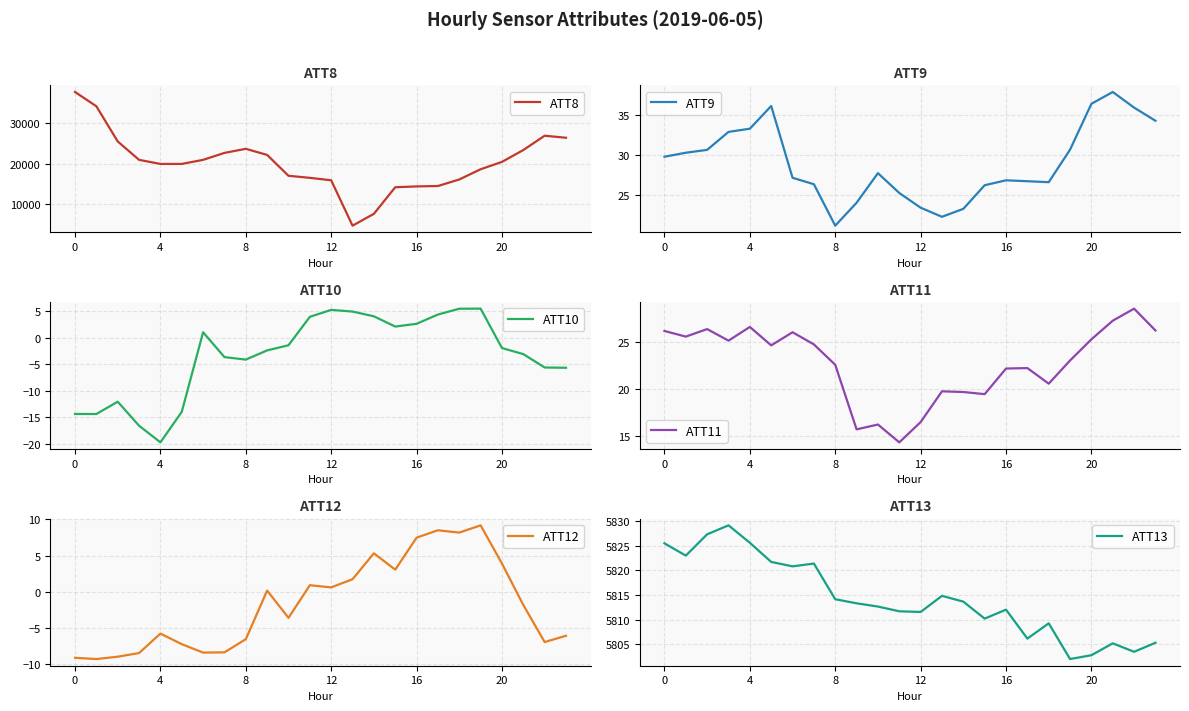

Reading right to left, transcribe all the data shown in this chart.

ATT8: 26300.0	26800.0	23300.0	20400.0	18600.0	16100.0	14500.0	14400.0	14200.0	7700.0	4800.0	15900.0	16500.0	17000.0	22100.0	23600.0	22600.0	20900.0	19900.0	19900.0	20900.0	25400.0	34000.0	37500.0
ATT9: 34.3	35.9	37.9	36.4	30.7	26.6	26.7	26.8	26.2	23.2	22.3	23.4	25.2	27.7	24.0	21.1	26.3	27.1	36.1	33.3	32.9	30.6	30.3	29.8
ATT10: -5.6	-5.6	-3.1	-1.9	5.5	5.5	4.4	2.7	2.1	4.1	5.0	5.3	4.0	-1.4	-2.4	-4.1	-3.6	1.1	-14.0	-19.7	-16.6	-12.1	-14.4	-14.4
ATT11: 26.2	28.6	27.3	25.3	23.0	20.5	22.2	22.2	19.4	19.7	19.7	16.4	14.3	16.2	15.7	22.6	24.7	26.0	24.6	26.6	25.1	26.4	25.6	26.2
ATT12: -6.1	-6.9	-1.8	3.9	9.2	8.2	8.5	7.5	3.0	5.3	1.7	0.6	0.9	-3.6	0.2	-6.5	-8.3	-8.4	-7.2	-5.8	-8.4	-8.9	-9.3	-9.1
ATT13: 5805.3	5803.5	5805.2	5802.8	5802.0	5809.2	5806.1	5812.0	5810.2	5813.7	5814.8	5811.6	5811.7	5812.7	5813.3	5814.1	5821.4	5820.8	5821.7	5825.6	5829.2	5827.3	5823.0	5825.5